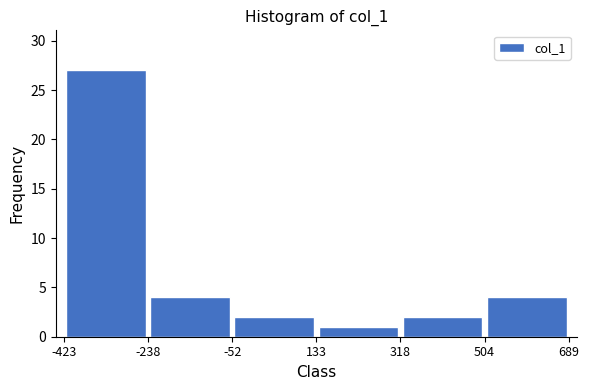

What is the height of the bar covering 504 to 689 on the x-axis? The values are not printed on the chart, so give them approximately, as read against the axis.

4